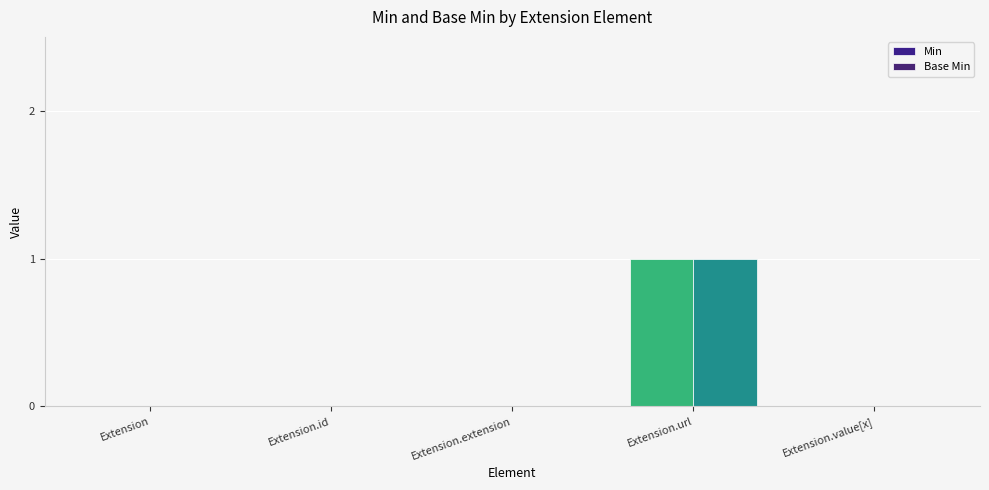

What is the sum of all Min values?

1